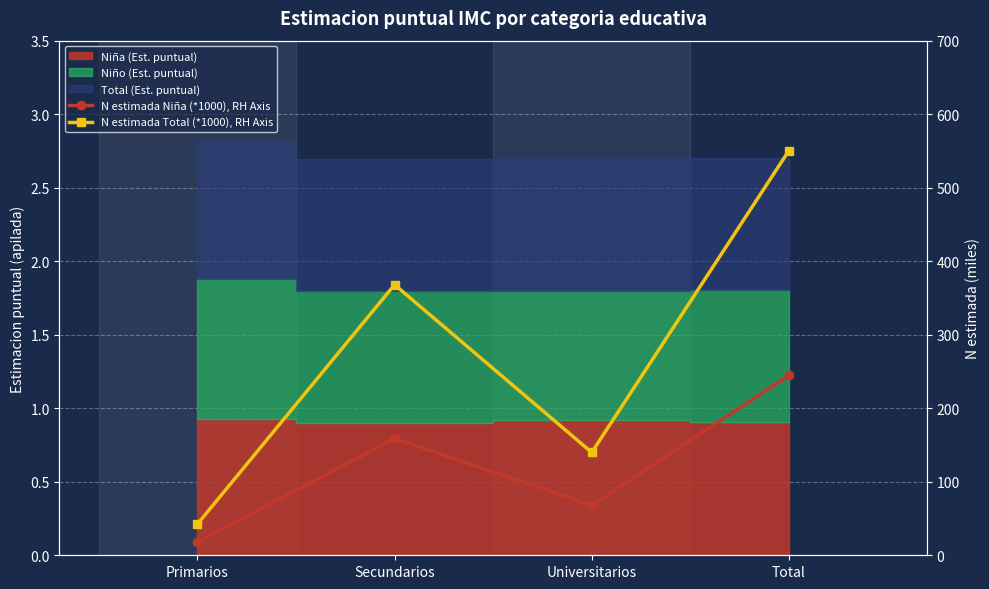

True or false: N estimada Niña (*1000), RH Axis and N estimada Total (*1000), RH Axis cross at least once.

False